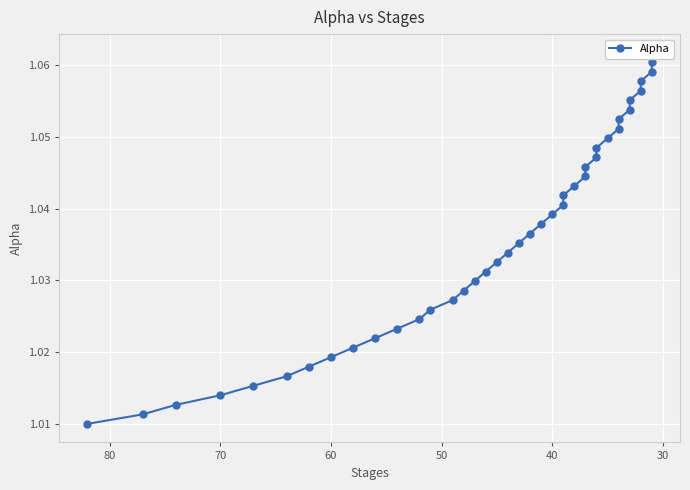

Is this an area chart (filled region under the line)?

No